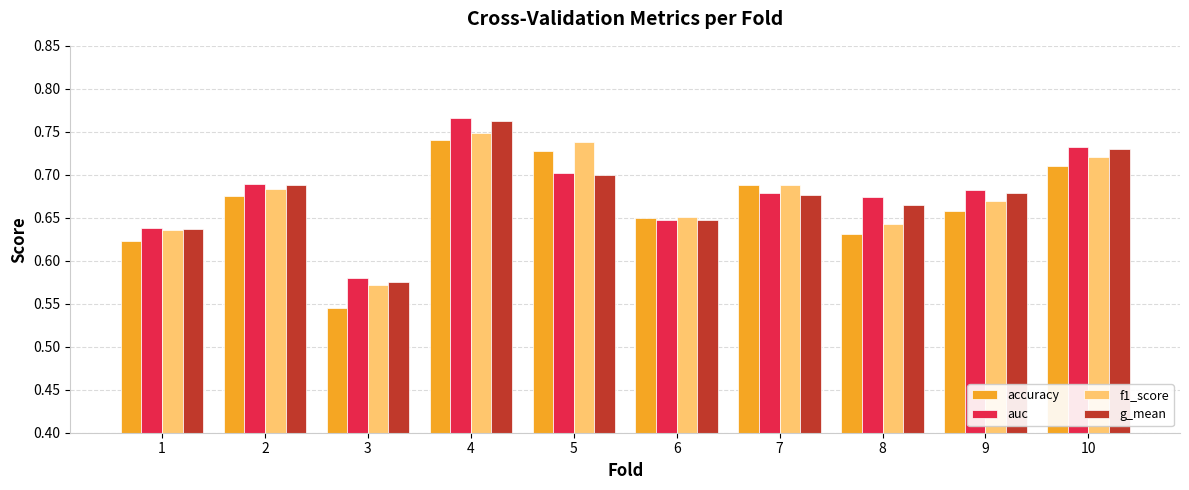

True or false: f1_score has a value of 0.7 at 7.

True